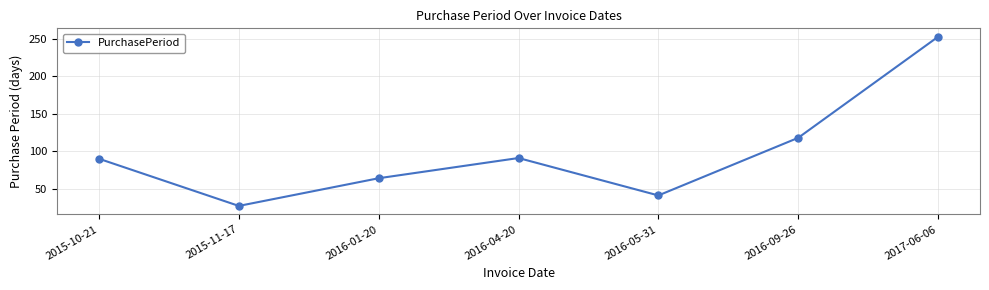

The chart shows a value of 90 at 2015-10-21. True or false?

True